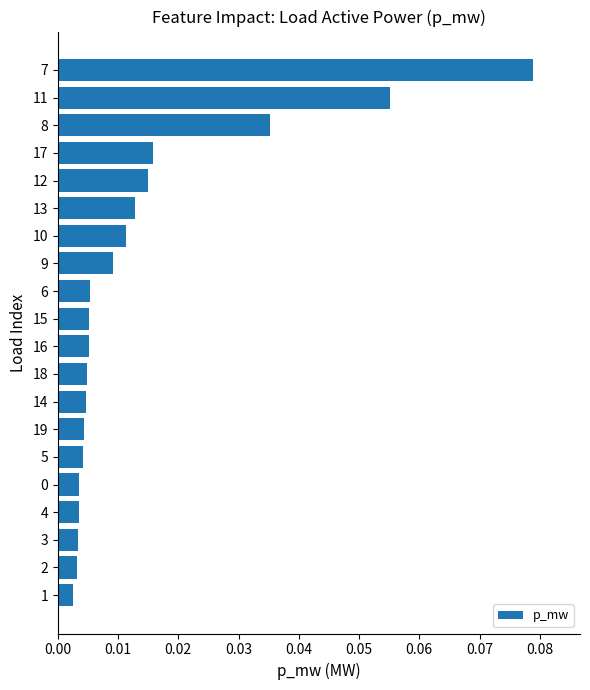

True or false: the data shows 0.0 at 7.

False